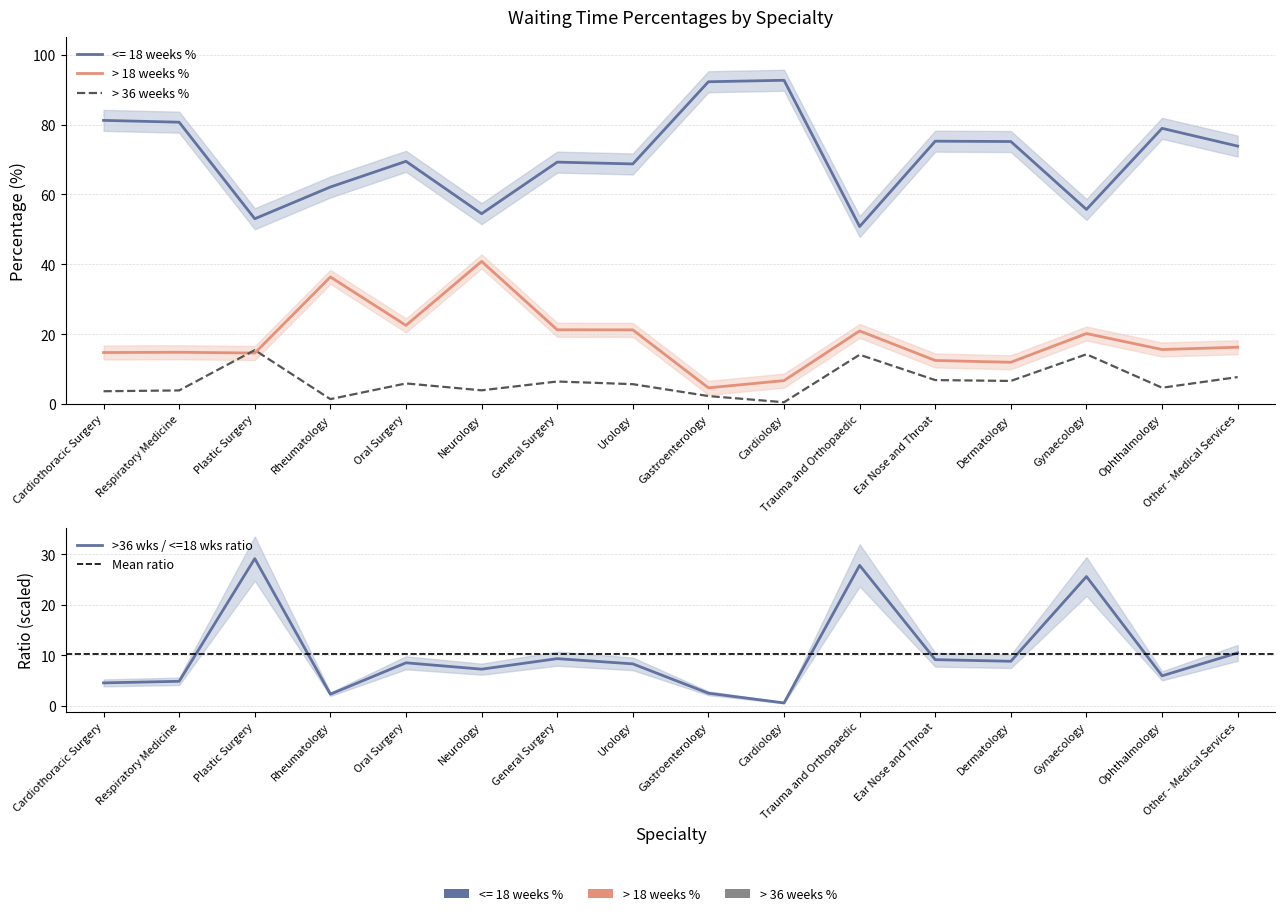

How many interior local peaks does the > 18 weeks_% series have?

6